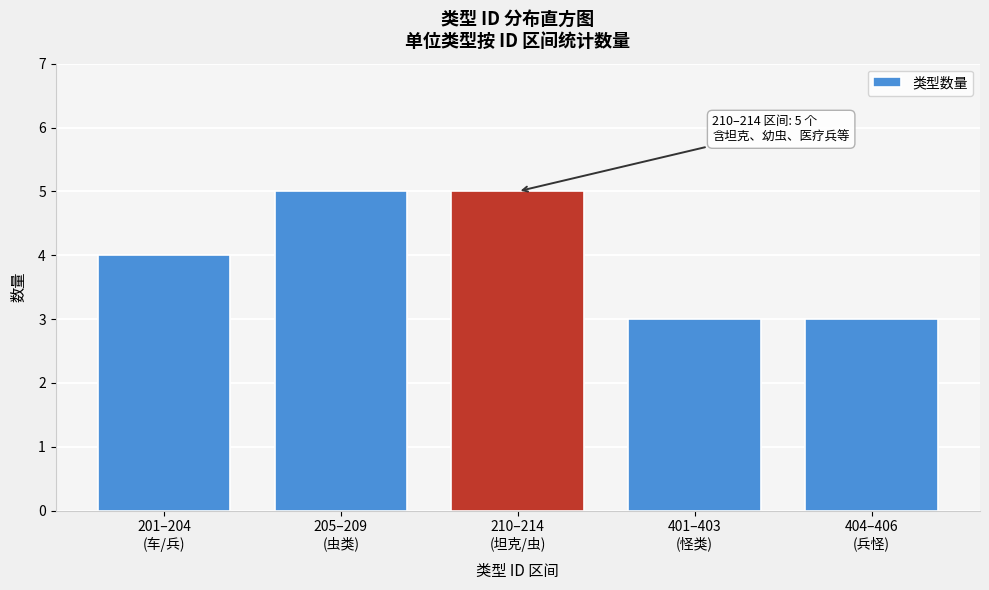

Reading left to right, transcribe all the data shown in this chart.

4	5	5	3	3